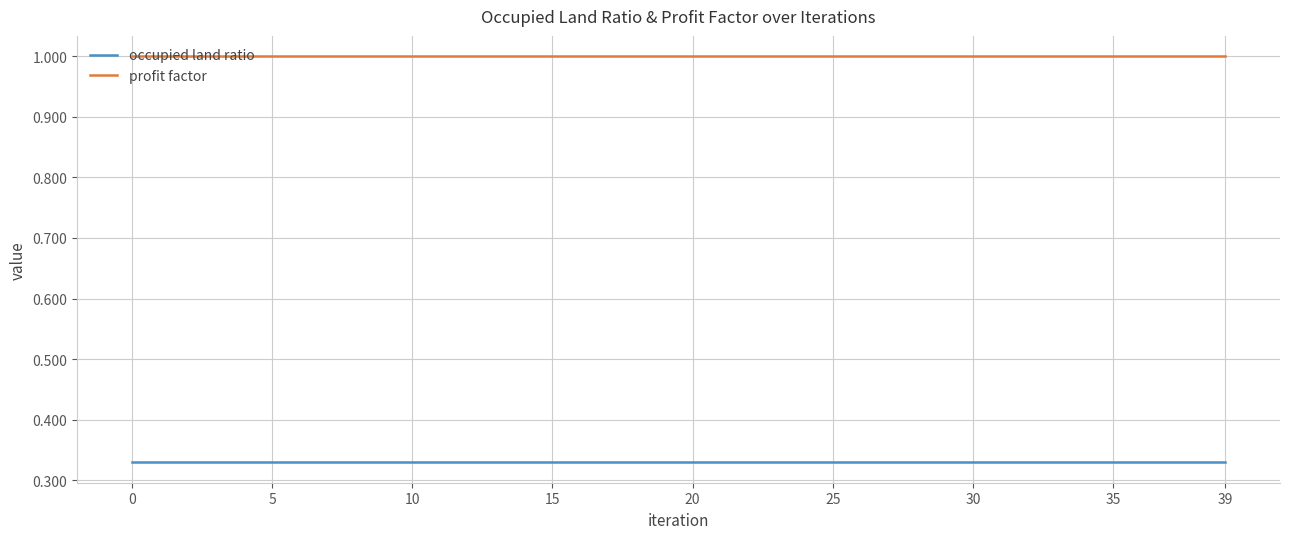

What is the lowest value of the profit factor series?

1.0